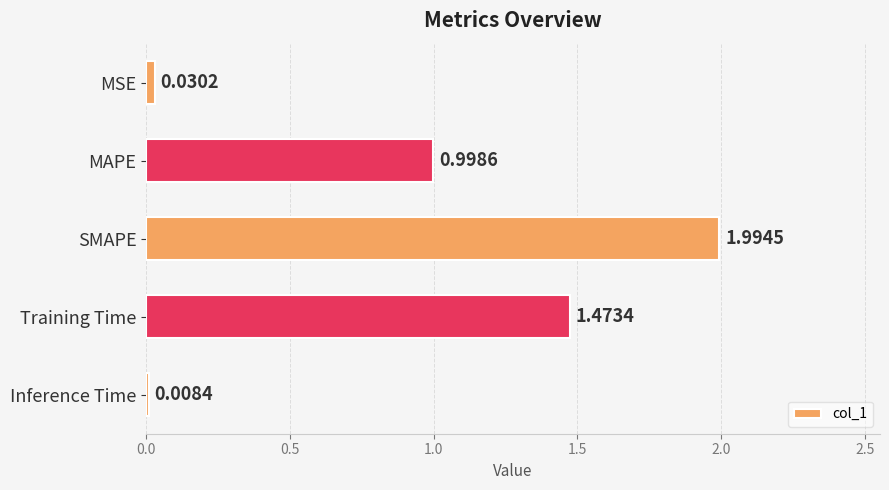

Where is the data nearest to the value 1?

MAPE